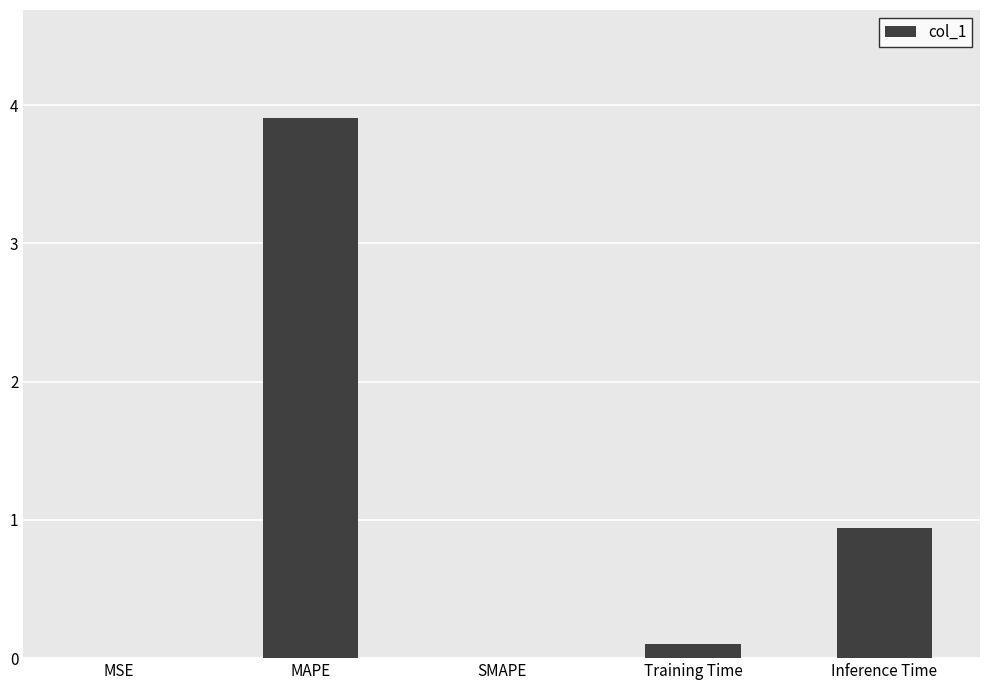

Are the bars horizontal?

No